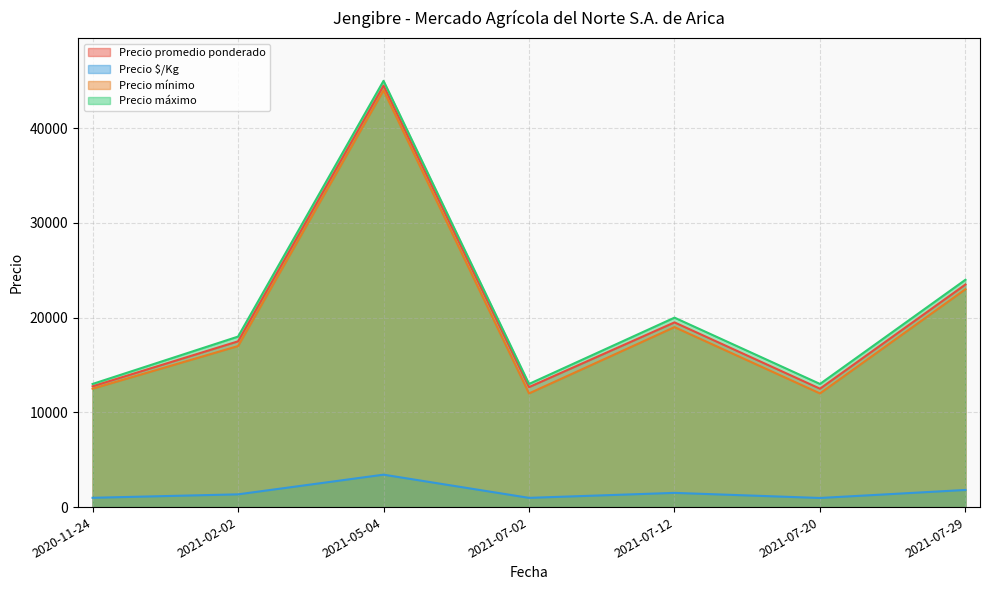

What is the label of the 1st point from the left?

2020-11-24